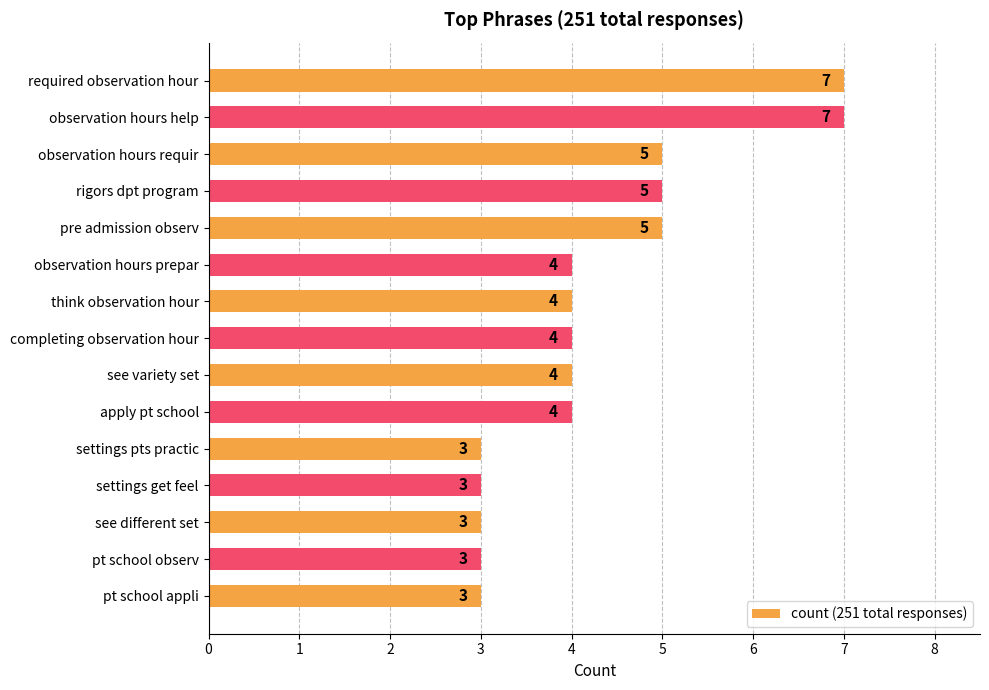

Count the values in the range 3 to 5.

13